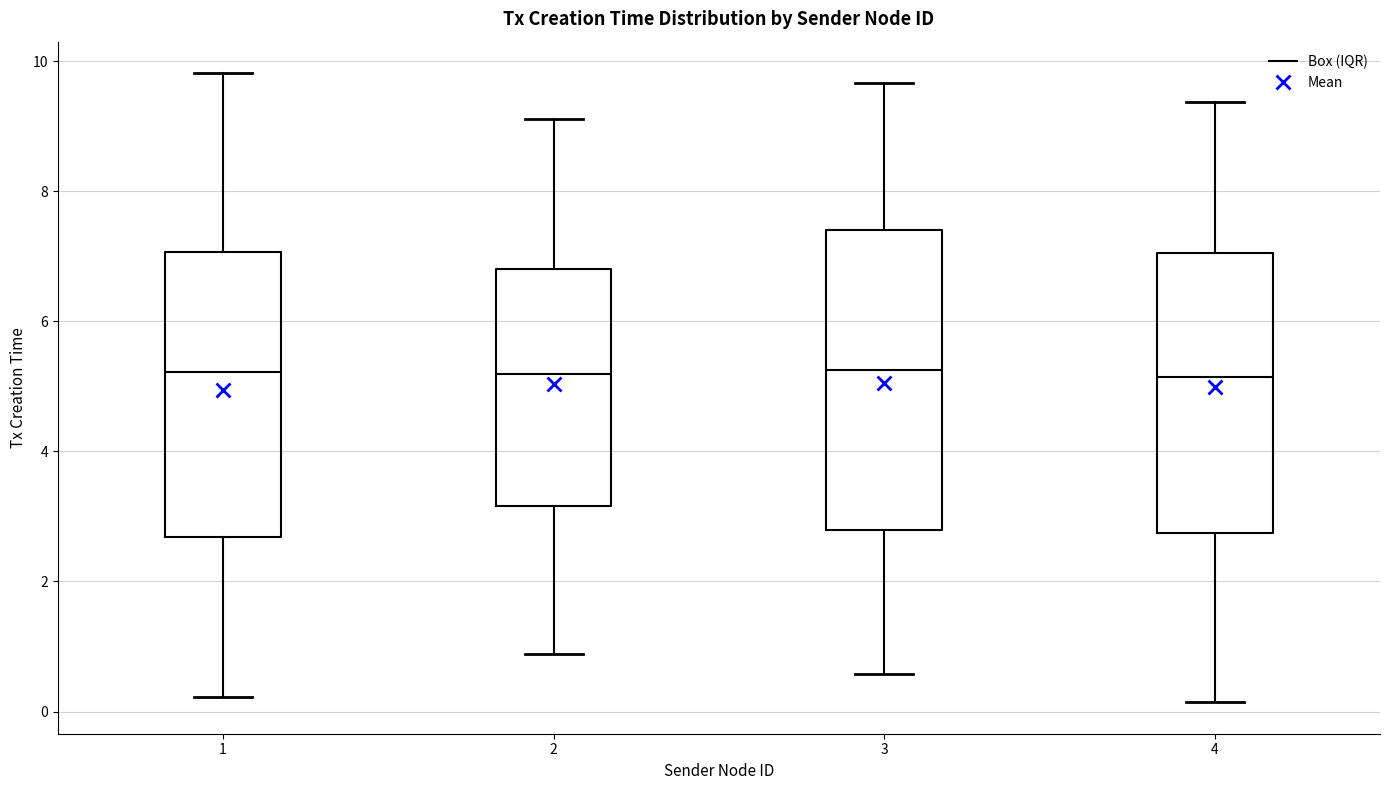

Reading left to right, transcribe this box plot: for each box, give where its median line is, the range the box spans, and where its two whiskers end, as read against the y-axis. The values are not printed on the chart, so give them approximately, as read against the axis.

1: median 5.2, box 2.6 to 7.0, whiskers 0.2 to 9.8
2: median 5.2, box 3.2 to 6.8, whiskers 0.8 to 9.2
3: median 5.2, box 2.8 to 7.4, whiskers 0.6 to 9.6
4: median 5.2, box 2.8 to 7.0, whiskers 0.2 to 9.4